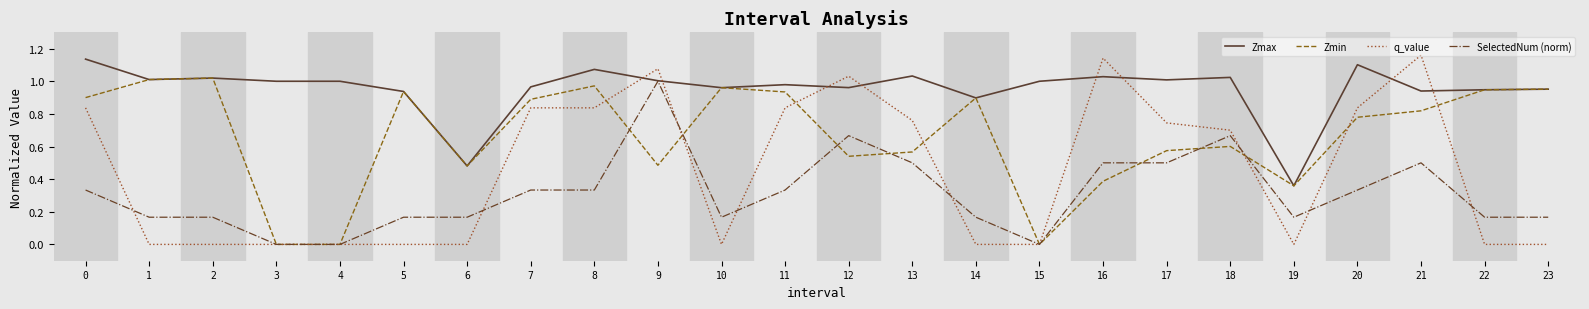

True or false: Zmax has a value of 1.5 at 20.

False